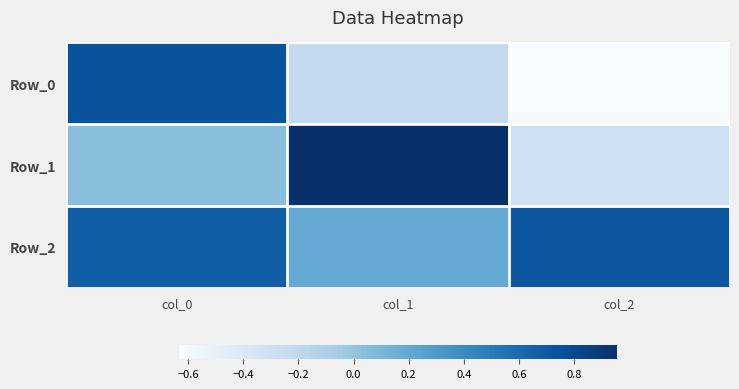

Reading left to right, what are all the values shown in this chart?

Row_0: col_0=0.7	col_1=-0.2	col_2=-0.6
Row_1: col_0=0.0	col_1=1.0	col_2=-0.3
Row_2: col_0=0.7	col_1=0.2	col_2=0.7